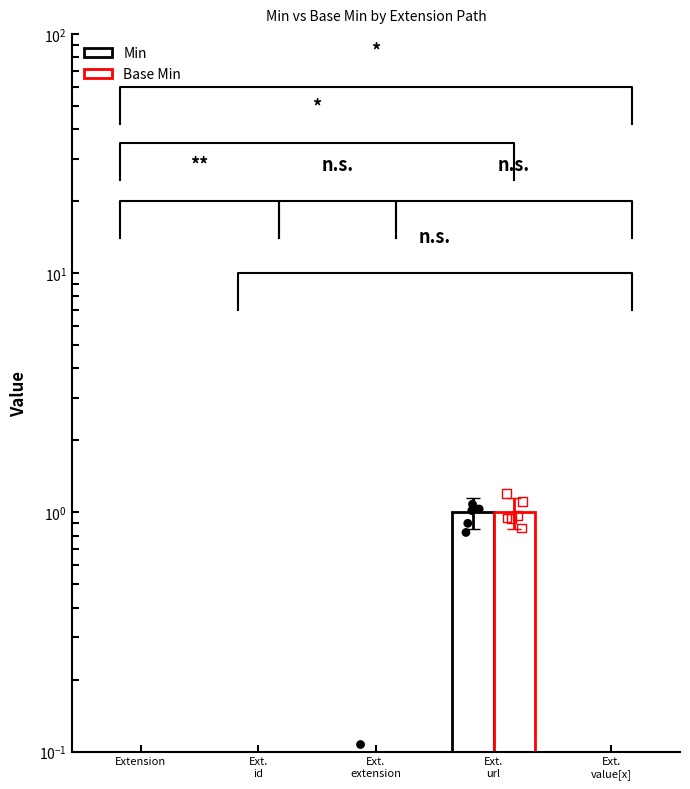

What are all the series names shown in the legend?

Min, Base Min